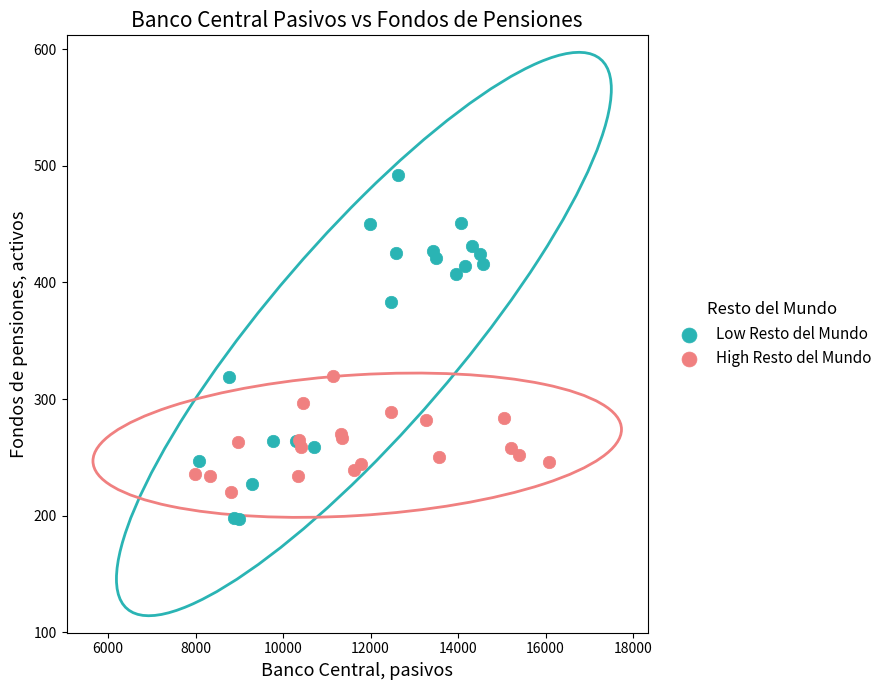

Which series reaches the maximum Y coordinate?

Low Resto del Mundo